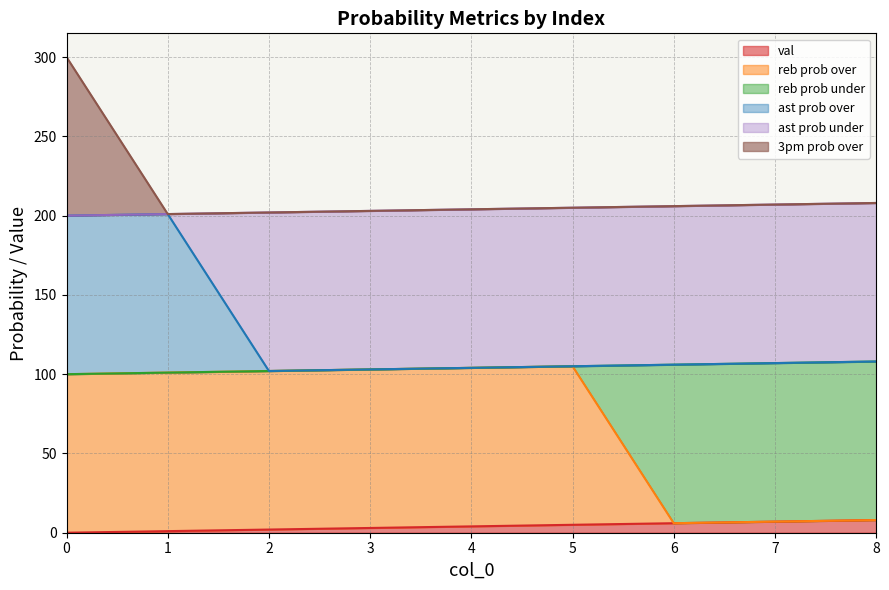

Between 2 and 7, which is larger?

7